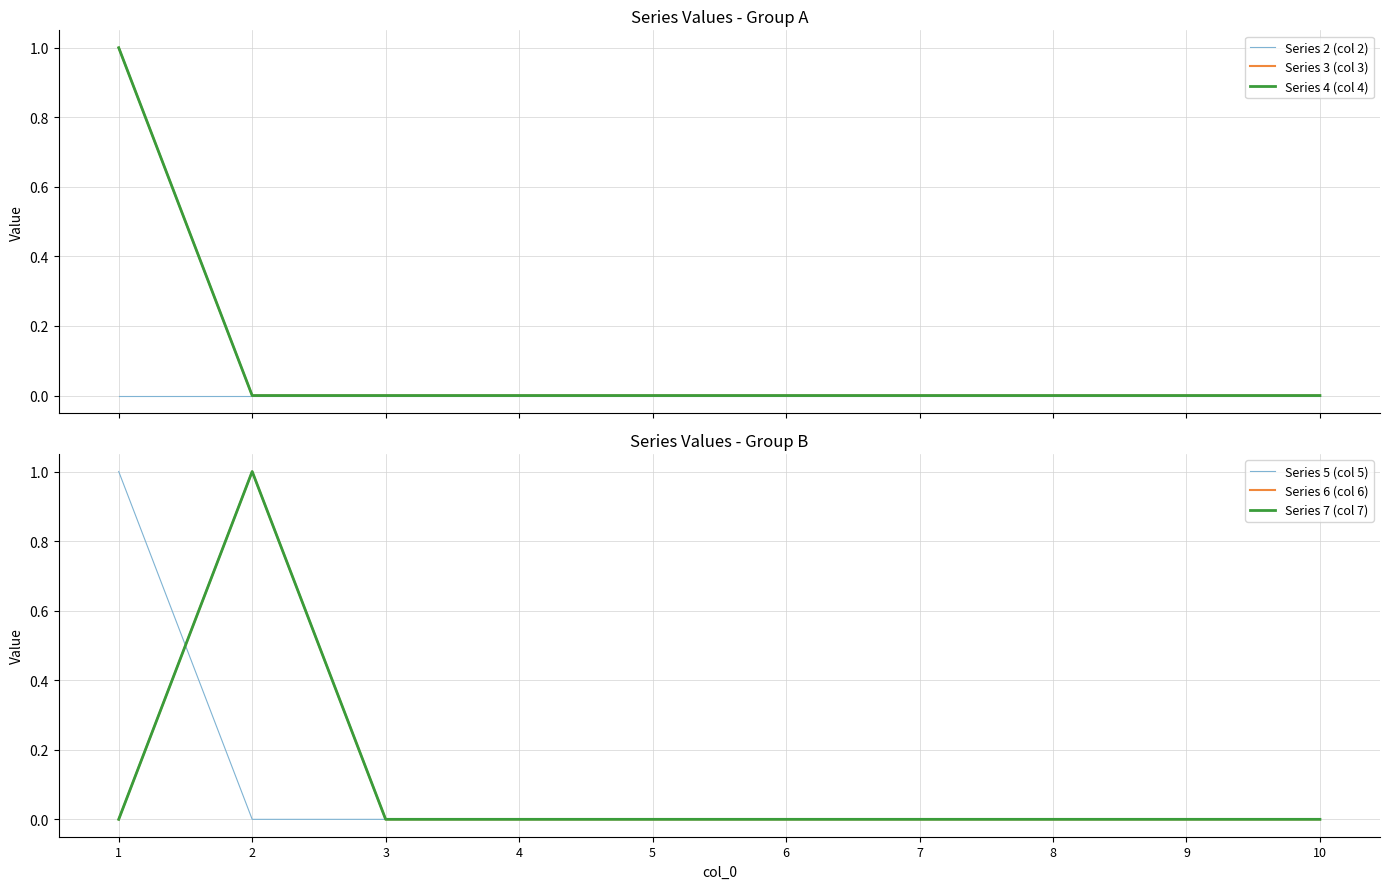

What is the sum of all Series 7 (col 7) values?

1